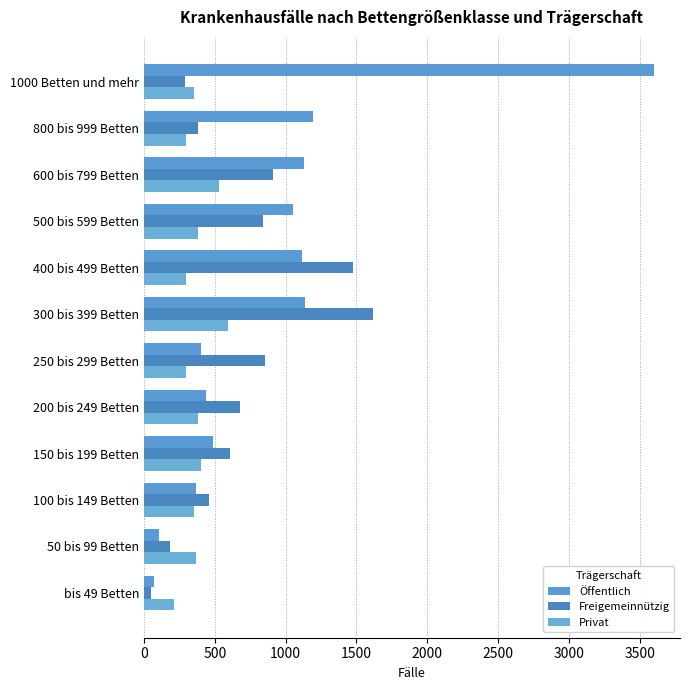

What is the greatest value displayed?

3602